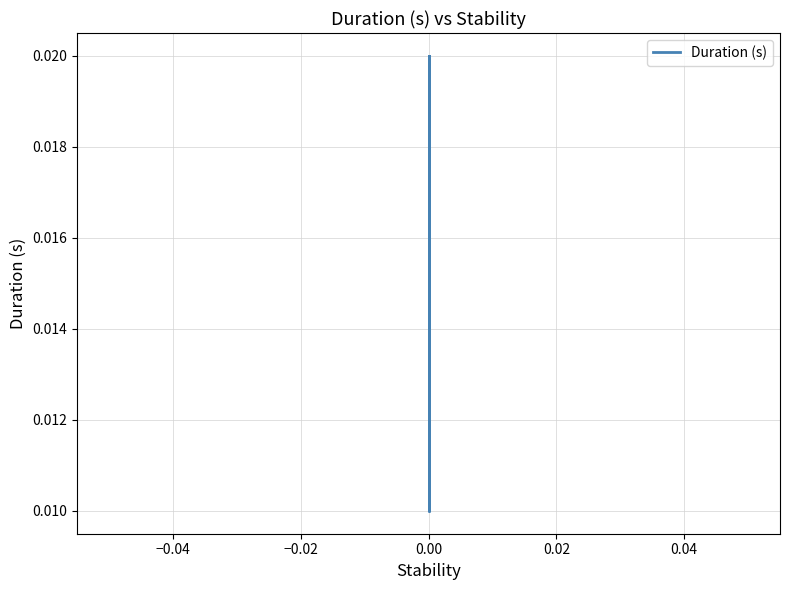

Does the chart display data point markers on the line(s)?

No